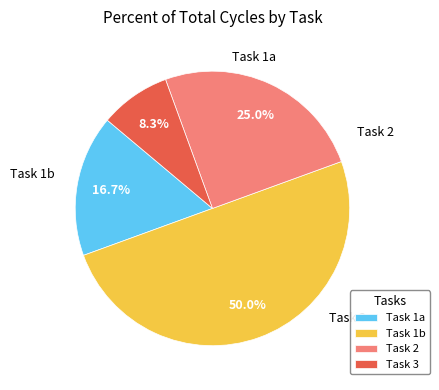

To the nearest percent, what is the difference between the Task 2 and Task 1b slice percentages?

25%